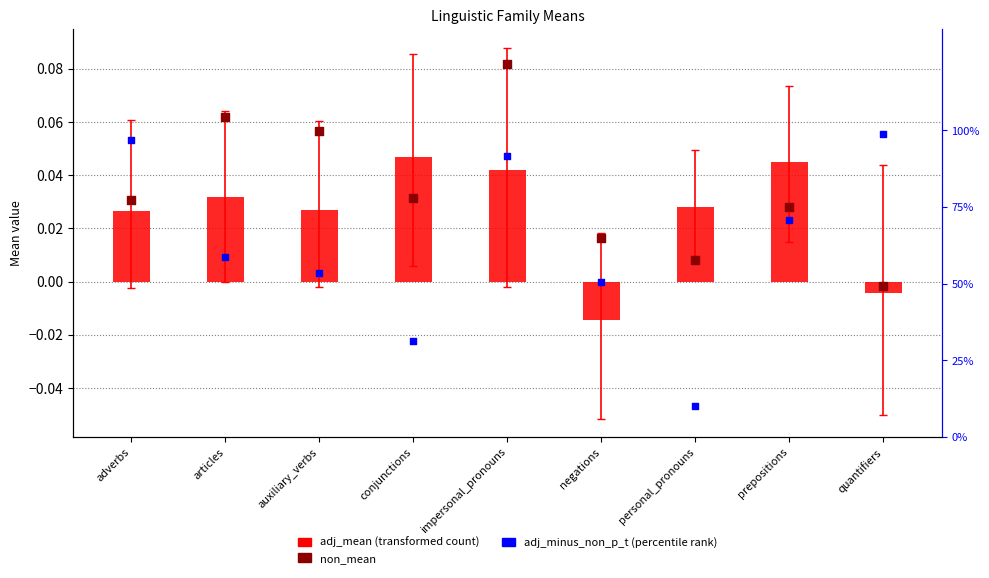

Is the value of adj_mean at articles greater than the value of adj_minus_non_p_t at adverbs?

No